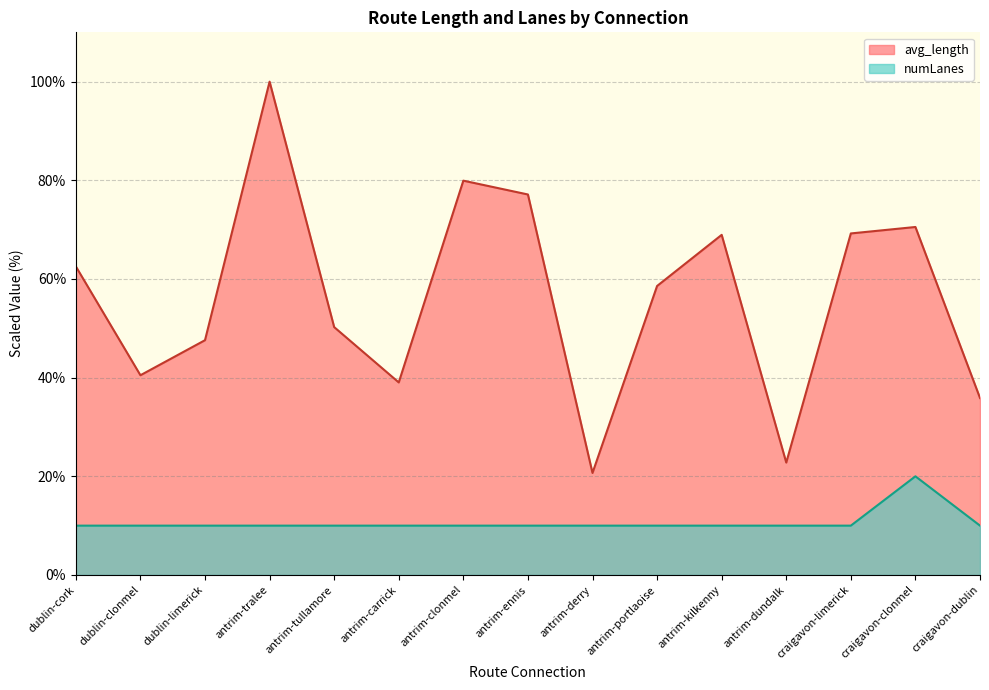

Rank the series at craigavon-dublin from lowest to highest value.

numLanes, avg_length